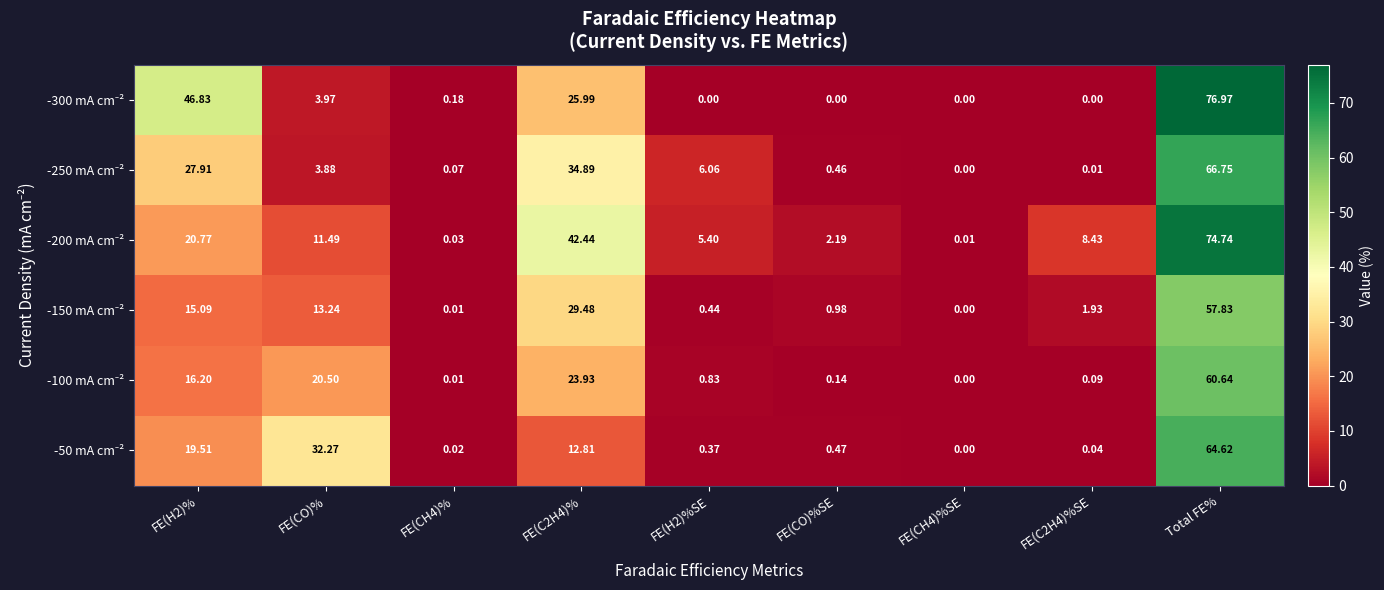

At which category is the sum across all series the highest?

Total FE%